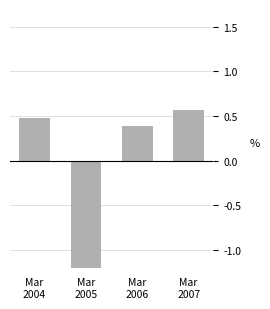

Rank the categories by value from highest to lowest.

Mar
2007, Mar
2004, Mar
2006, Mar
2005